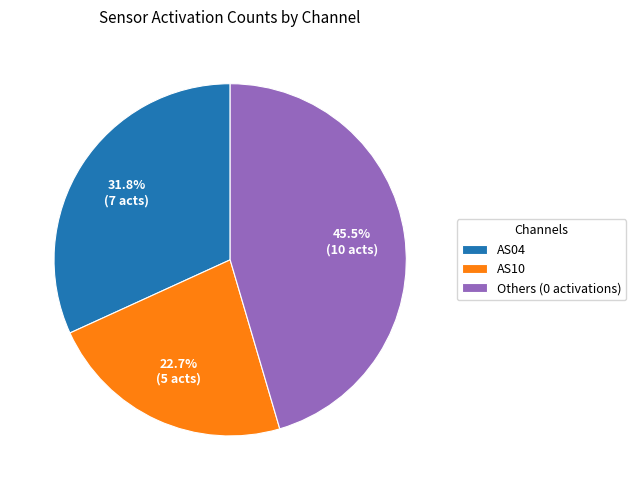

Count the number of slices in the pie.

3